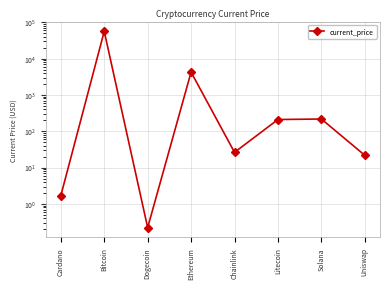

How many interior local valleys (lower than both neighbors) does the data have?

2